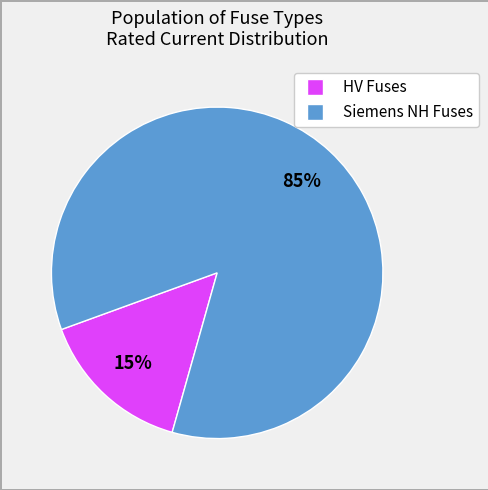

To the nearest percent, what is the average slice percentage?

50%